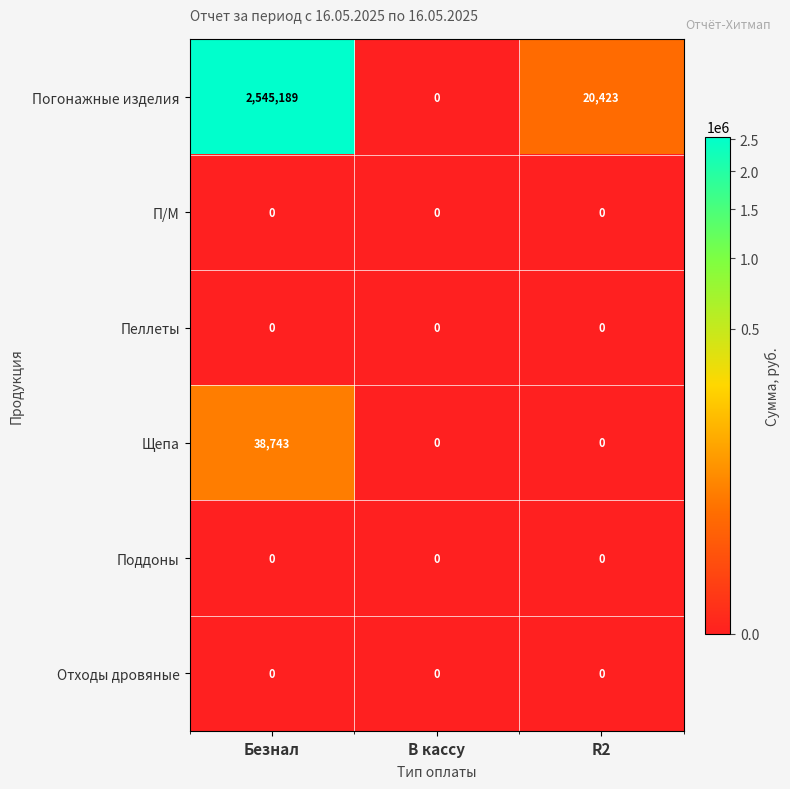

At how many categories does at least one series exceed 745286?

1